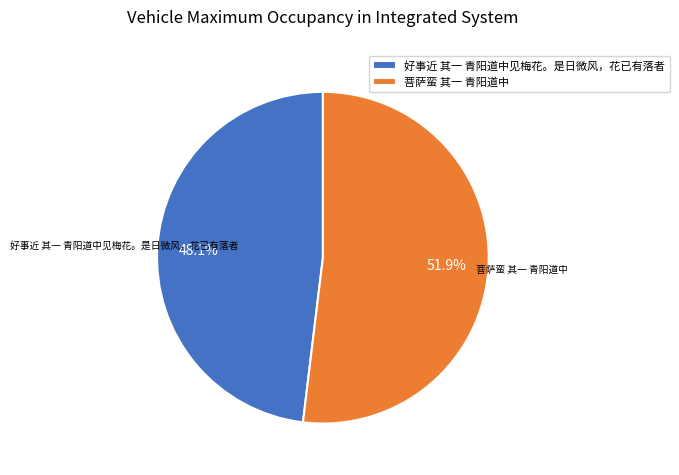

How many segments does this pie chart have?

2